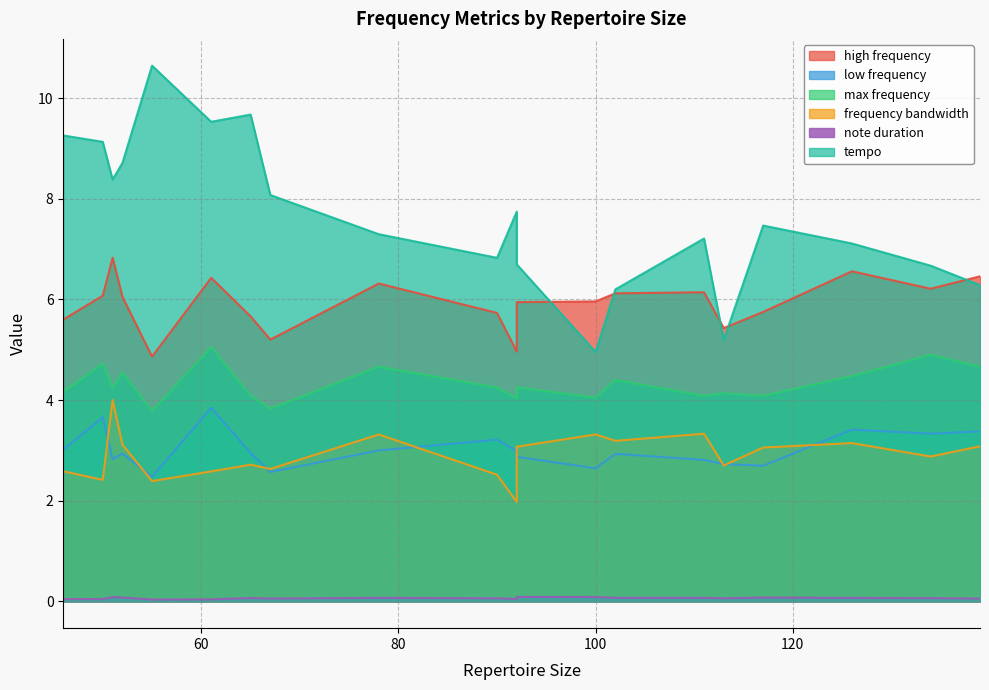

What is the difference between the second highest and minimum values in the low frequency series?

1.2